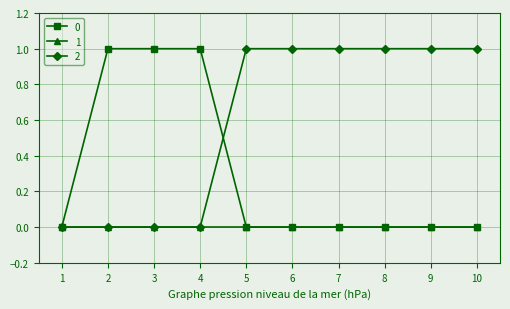

How many distinct data groups are displayed?

3